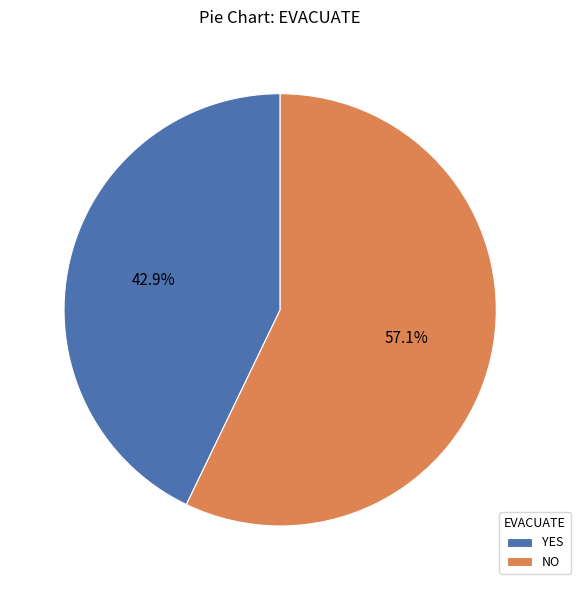

To the nearest percent, what is the difference between the largest and smallest slice percentages?

14%